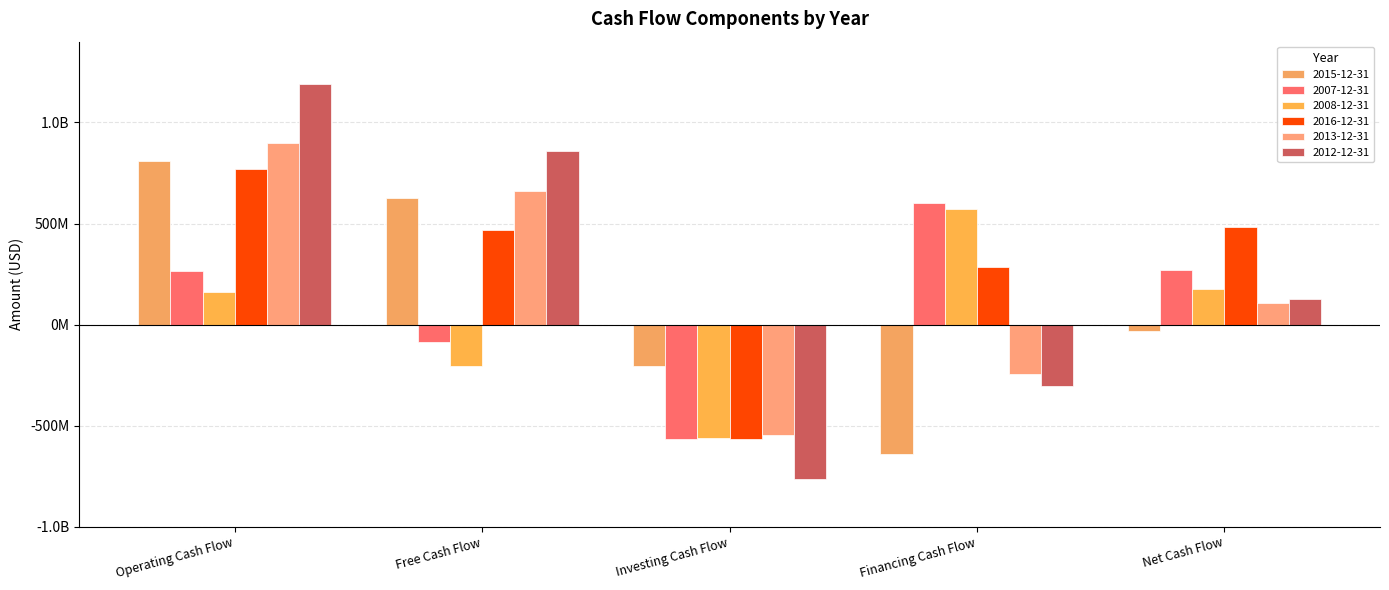

What is the greatest value displayed?

1192611029.8